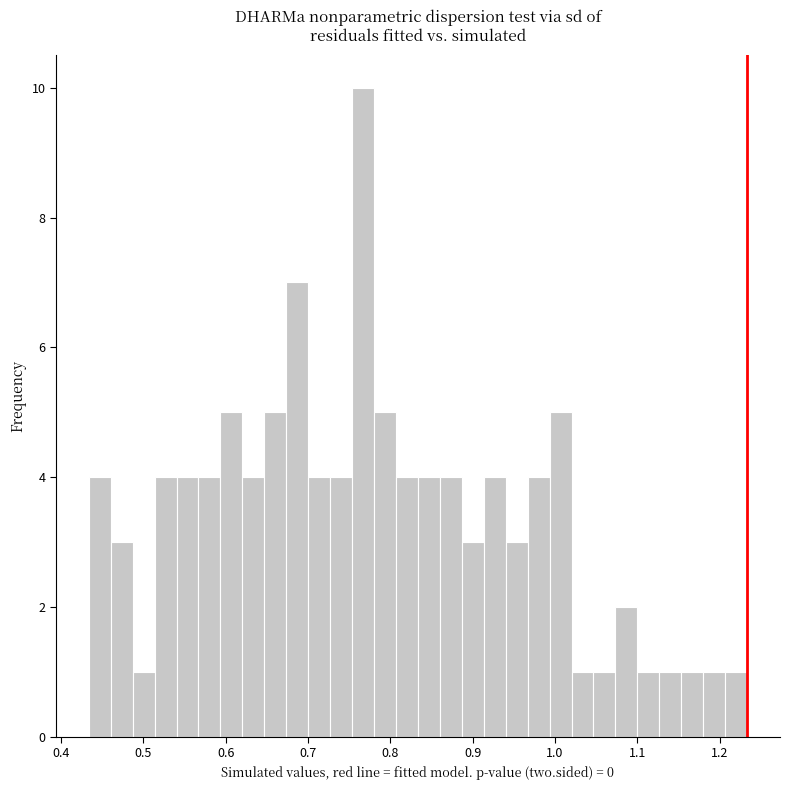

Read against the x-axis, roughly where is the centre of the tallest bar?

0.77